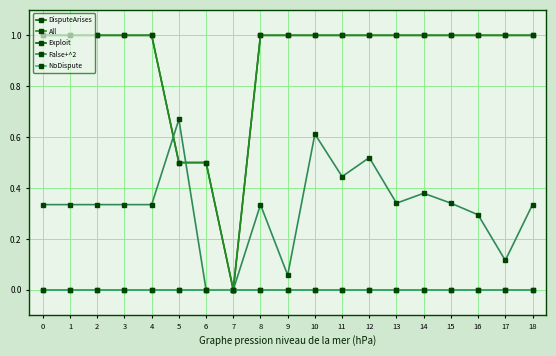

Reading left to right, transcribe all the data shown in this chart.

DisputeArises: 1.0	1.0	1.0	1.0	1.0	0.5	0.5	0.0	1.0	1.0	1.0	1.0	1.0	1.0	1.0	1.0	1.0	1.0	1.0
All: 1.0	1.0	1.0	1.0	1.0	0.5	0.5	0.0	1.0	1.0	1.0	1.0	1.0	1.0	1.0	1.0	1.0	1.0	1.0
Exploit: 0.0	0.0	0.0	0.0	0.0	0.0	0.0	0.0	0.0	0.0	0.0	0.0	0.0	0.0	0.0	0.0	0.0	0.0	0.0
False+^2: 0.3	0.3	0.3	0.3	0.3	0.7	0.0	0.0	0.3	0.1	0.6	0.4	0.5	0.3	0.4	0.3	0.3	0.1	0.3
NoDispute: 0.0	0.0	0.0	0.0	0.0	0.0	0.0	0.0	0.0	0.0	0.0	0.0	0.0	0.0	0.0	0.0	0.0	0.0	0.0